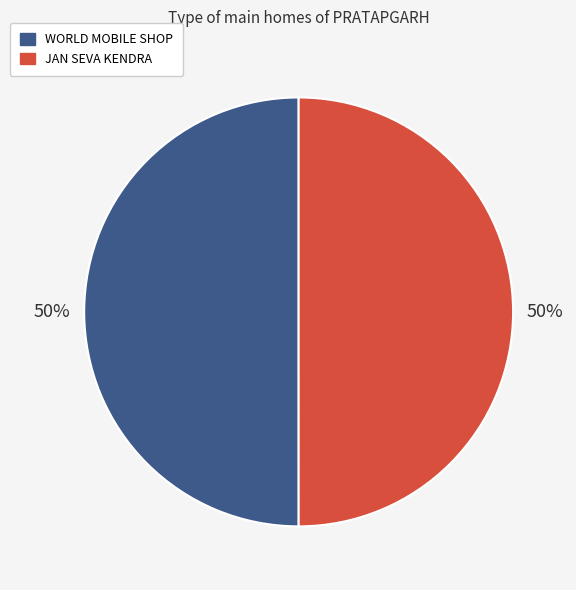

Is the sum of WORLD MOBILE SHOP and JAN SEVA KENDRA greater than half?

Yes